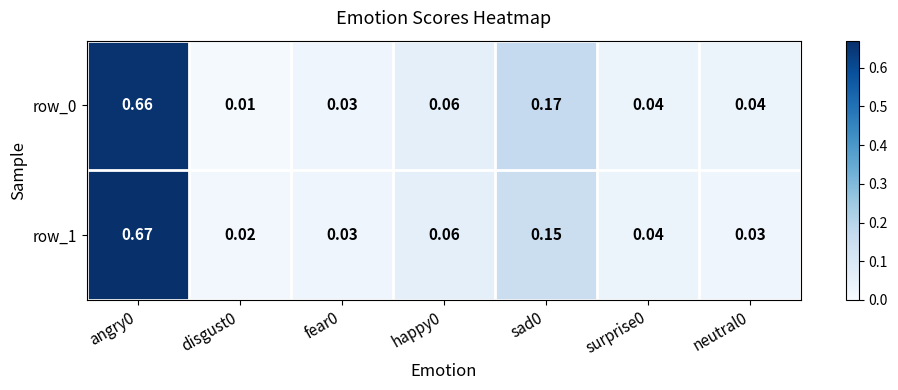

Is the value of row_0 at sad0 greater than the value of row_1 at surprise0?

Yes